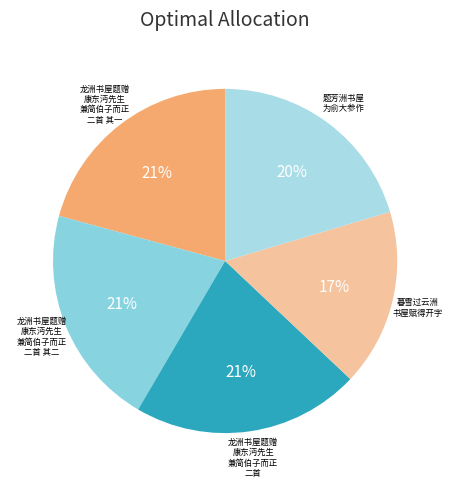

Is there a majority slice in this chart?

No